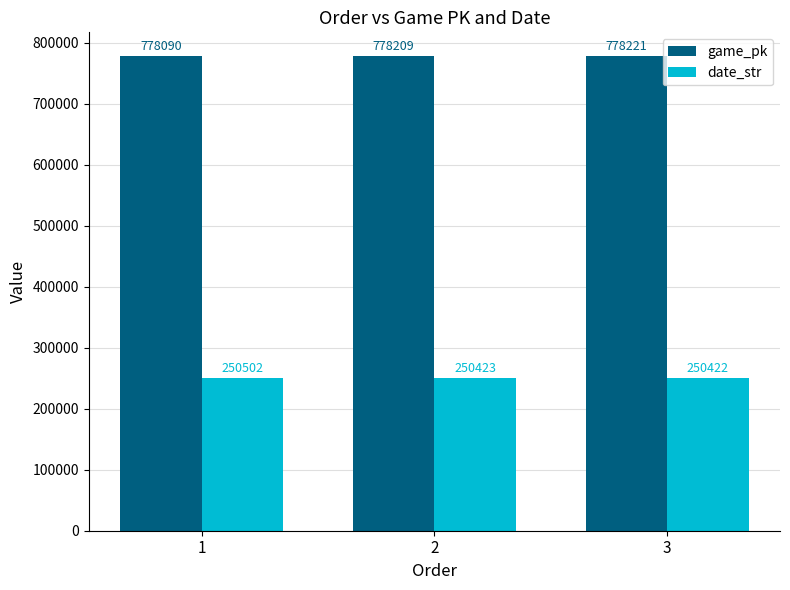

The value of date_str at 3 is 109001. True or false?

False